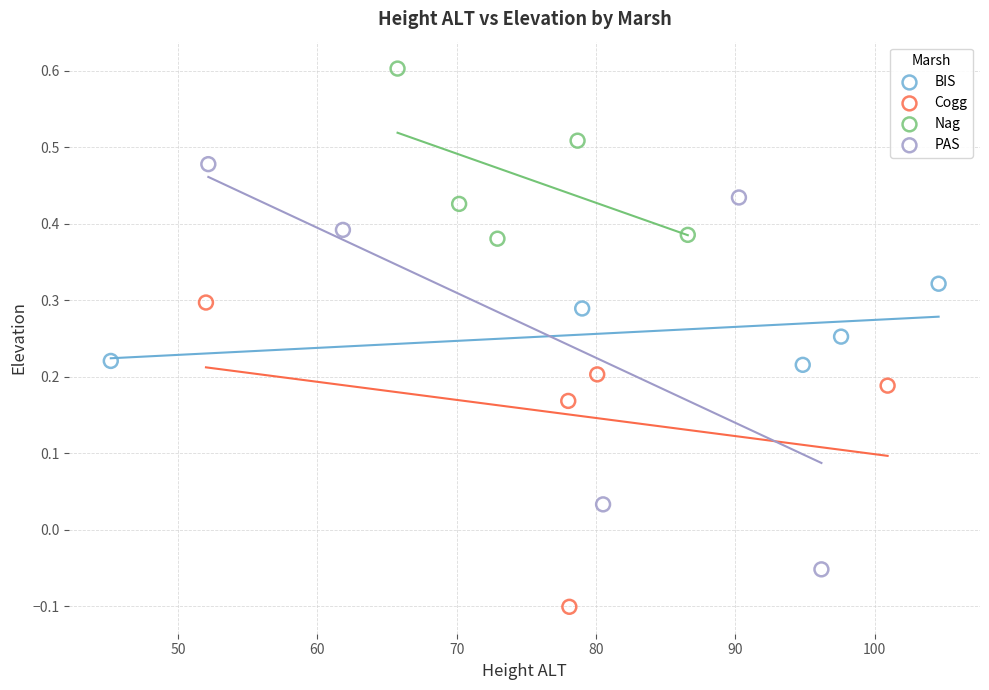

Which series contains the highest Y value?

Nag